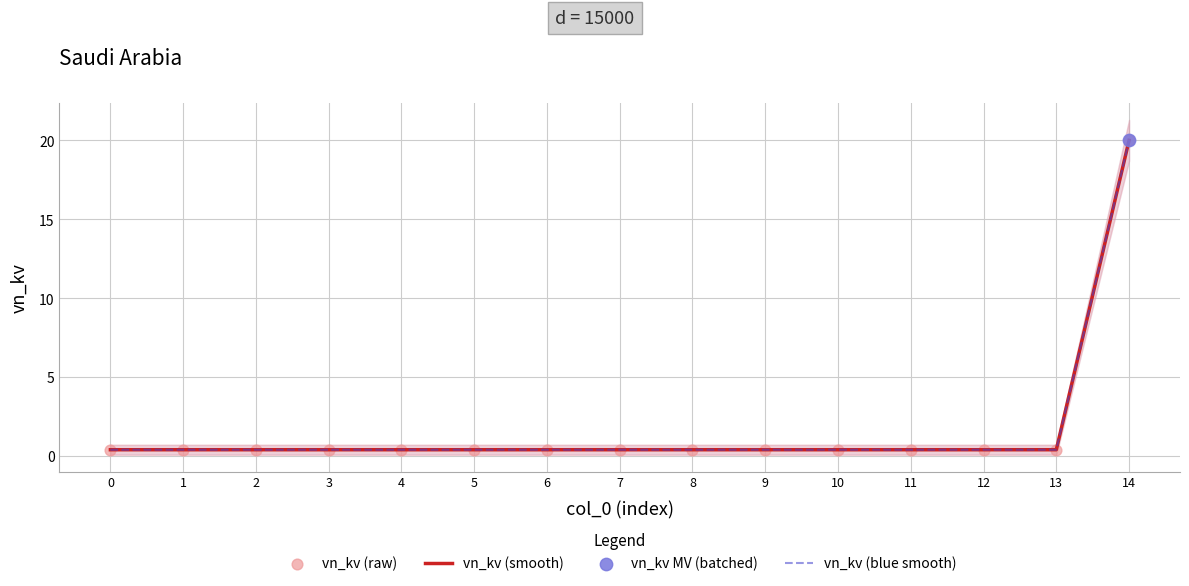

What are all the series names shown in the legend?

vn_kv (smooth), vn_kv (blue smooth), vn_kv (raw)